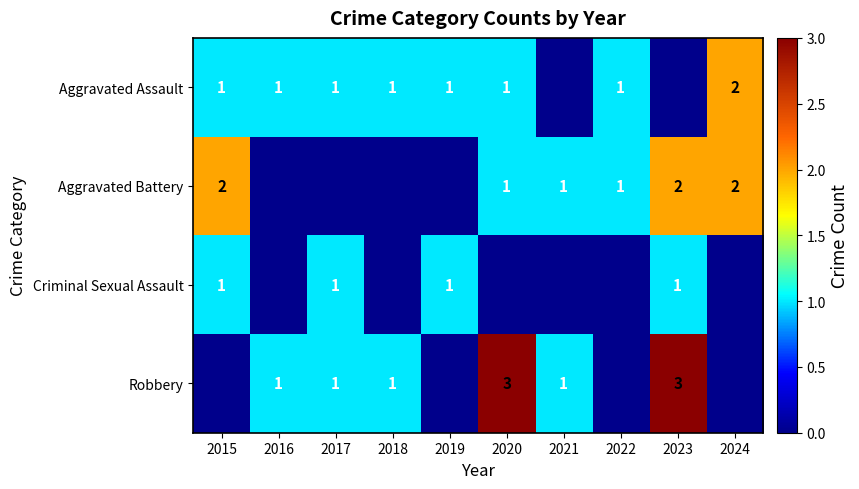

What is the greatest value displayed?

3